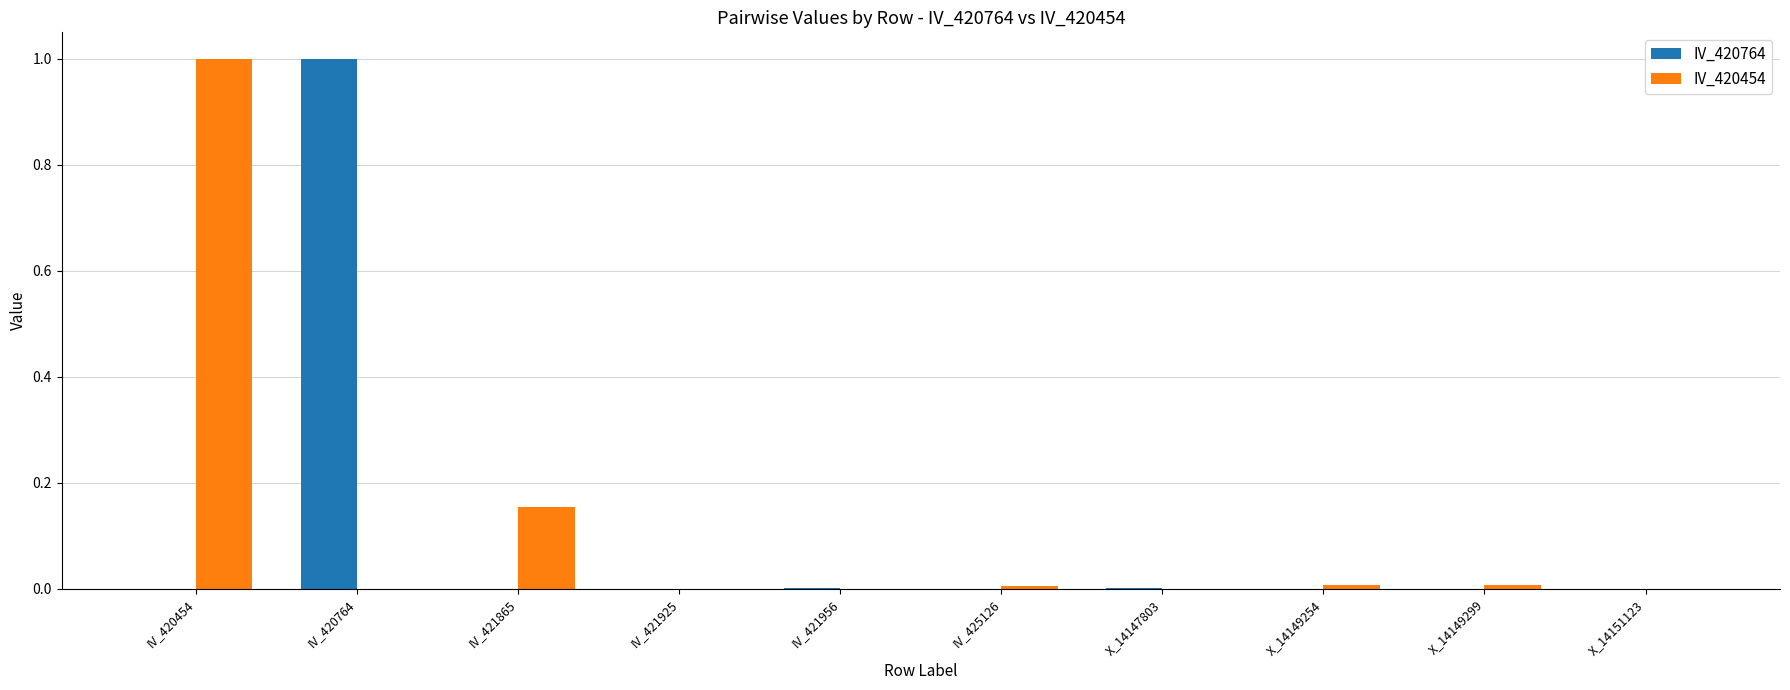

Which category has the highest value in the IV_420764 series?

IV_420764